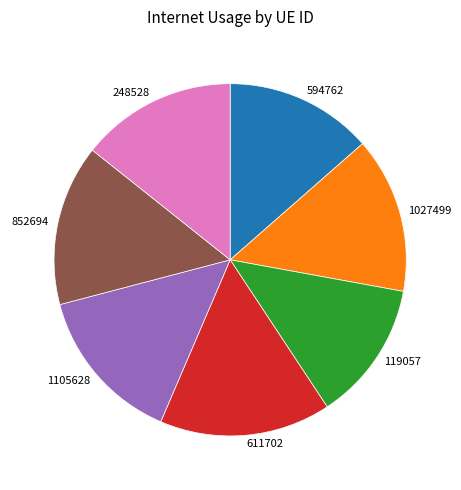

Between 119057 and 852694, which is larger?

852694